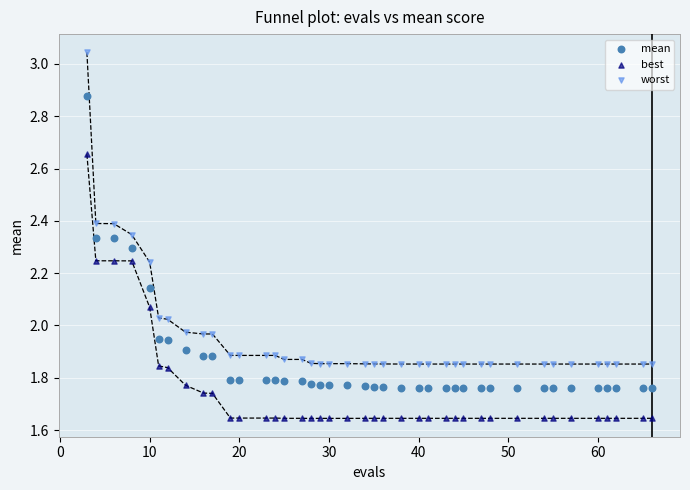

Which series contains the highest Y value?

worst